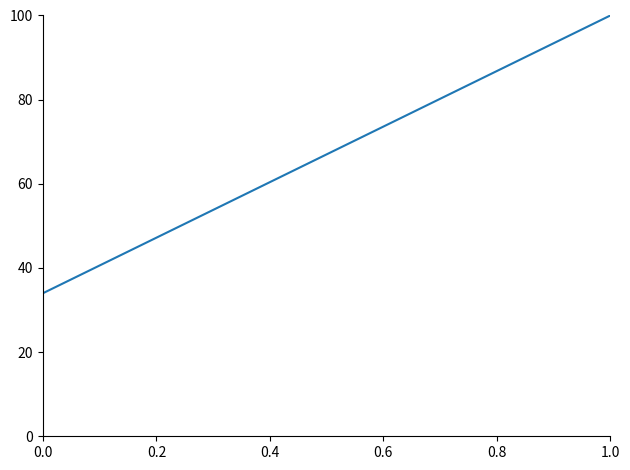

What is the difference between the maximum and second lowest values?

33